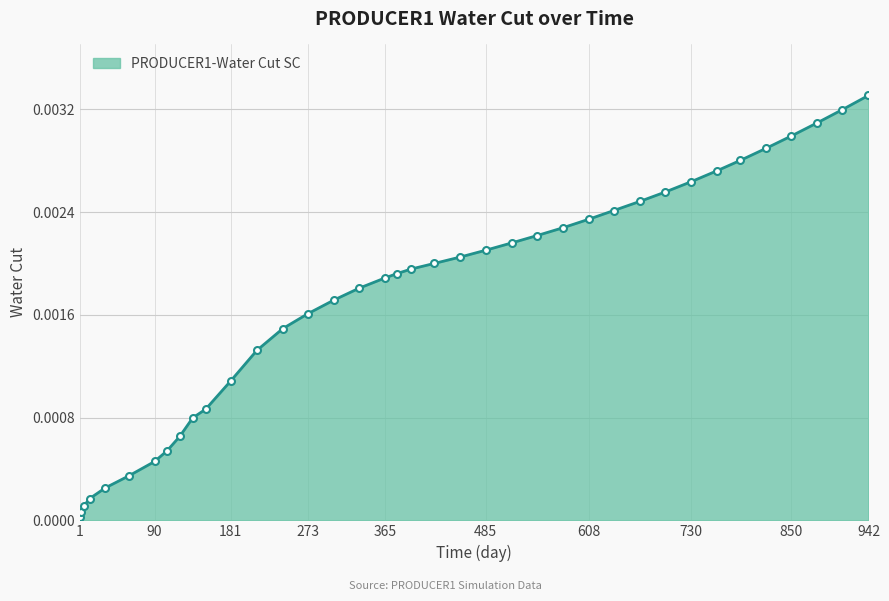

Does the chart have visible grid lines?

Yes